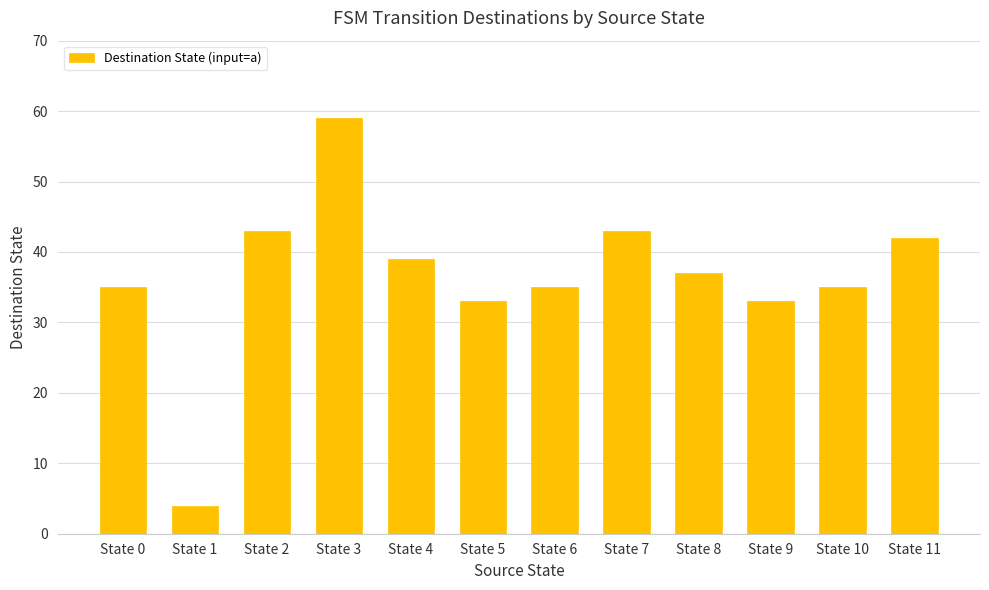

Reading left to right, what are all the values shown in this chart?

State 0=35	State 1=4	State 2=43	State 3=59	State 4=39	State 5=33	State 6=35	State 7=43	State 8=37	State 9=33	State 10=35	State 11=42